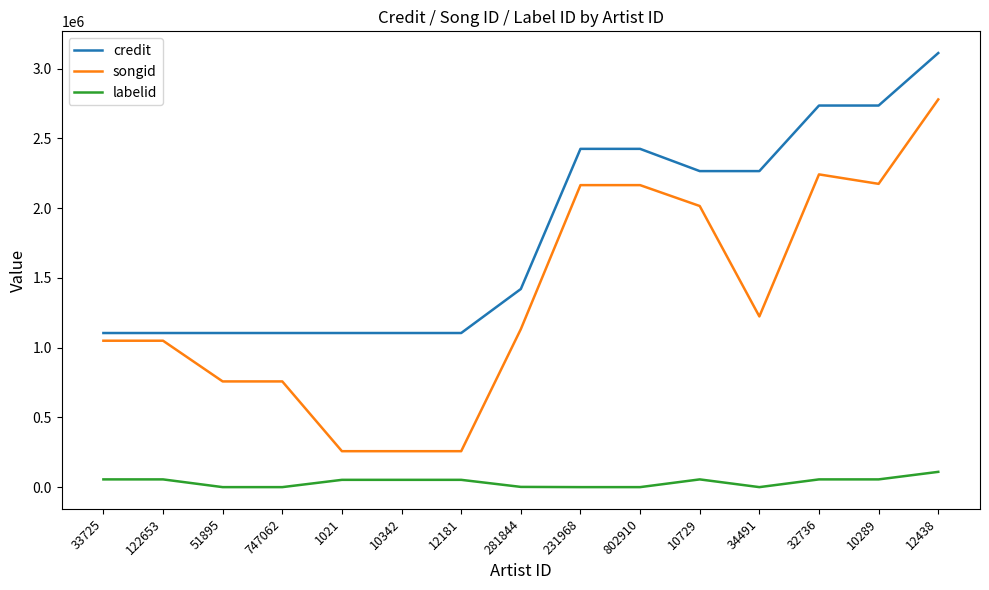

True or false: credit has a value of 1439630 at 747062.

False